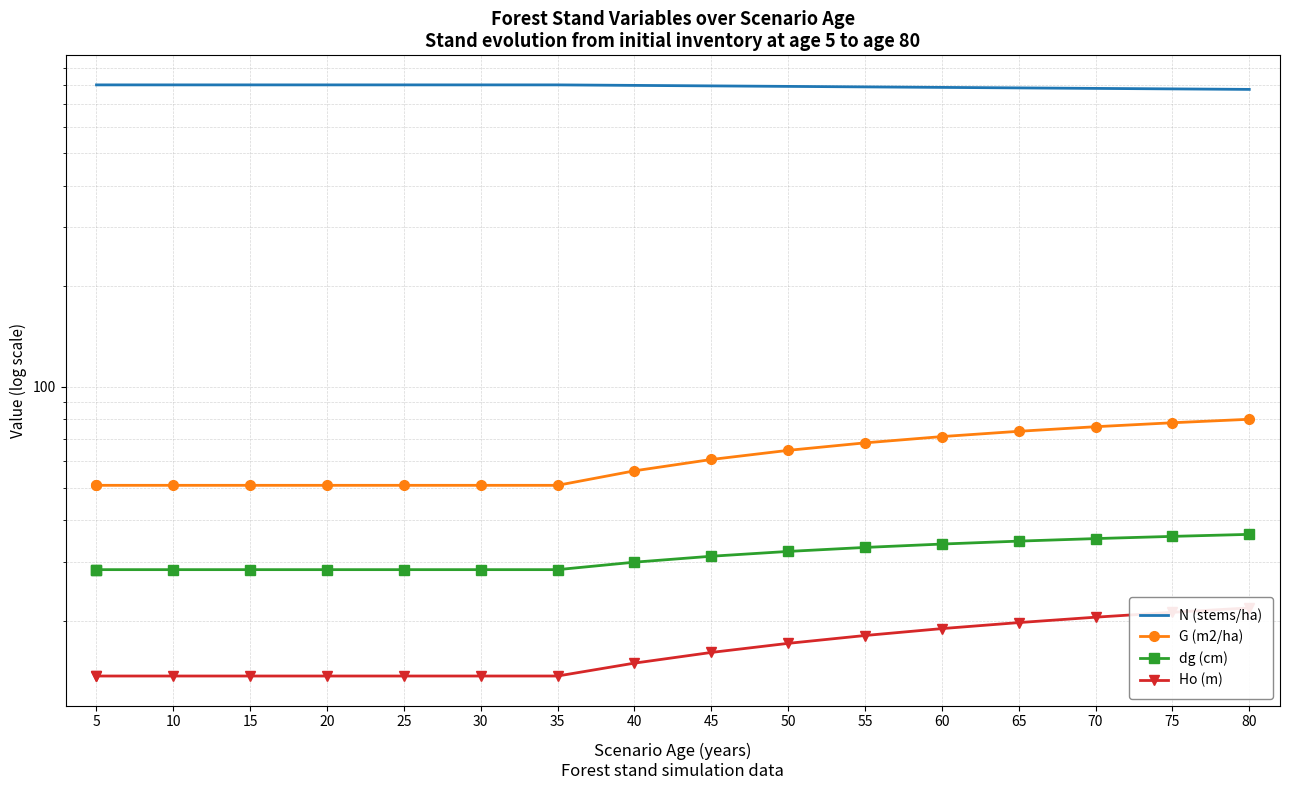

What are all the series names shown in the legend?

N (stems/ha), G (m2/ha), dg (cm), Ho (m)